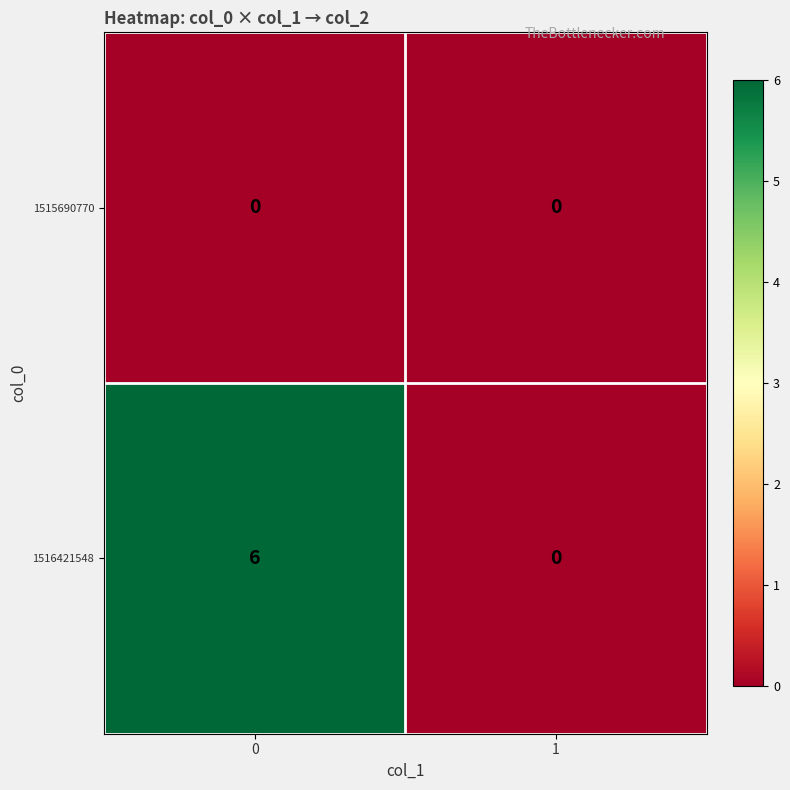

Reading right to left, what are all the values shown in this chart?

1515690770: 1=0	0=0
1516421548: 1=0	0=6